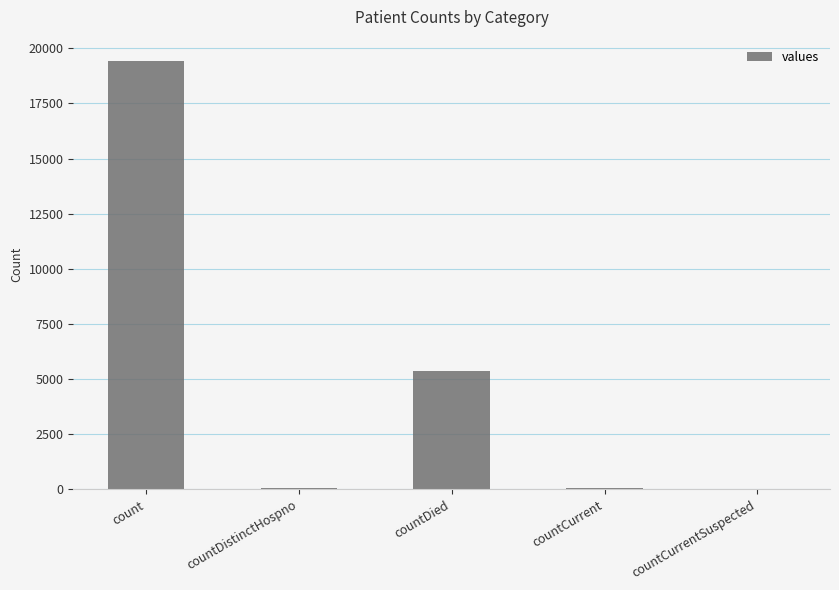

Which has a higher value, countDistinctHospno or count?

count